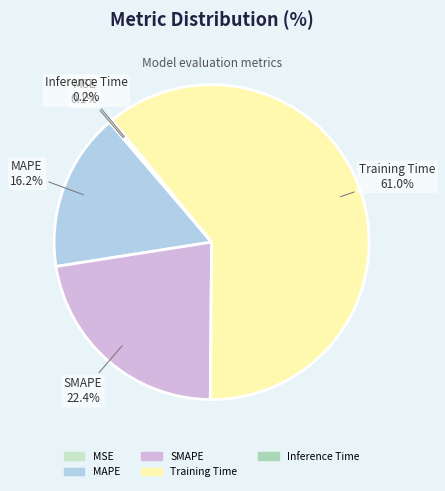

Do MAPE and Training Time together represent more than half of the pie?

Yes